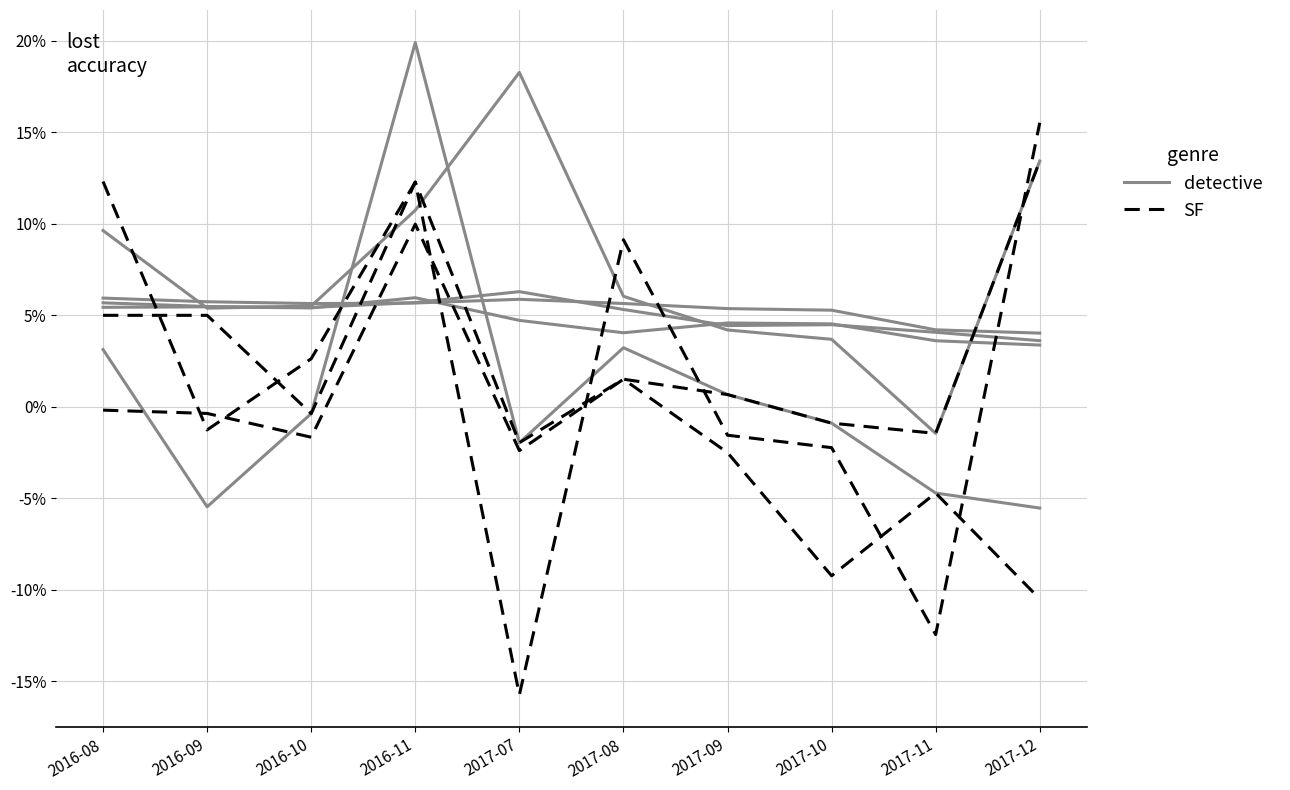

Which category has the highest value in the detective series?

2016-11